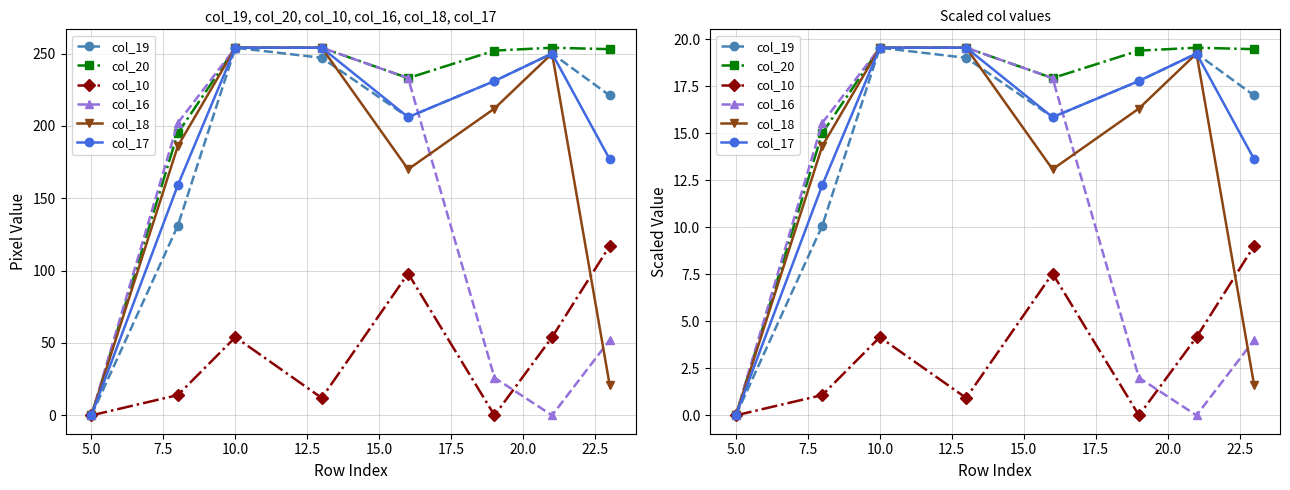

Which series has the largest range (max minus min)?

col_19